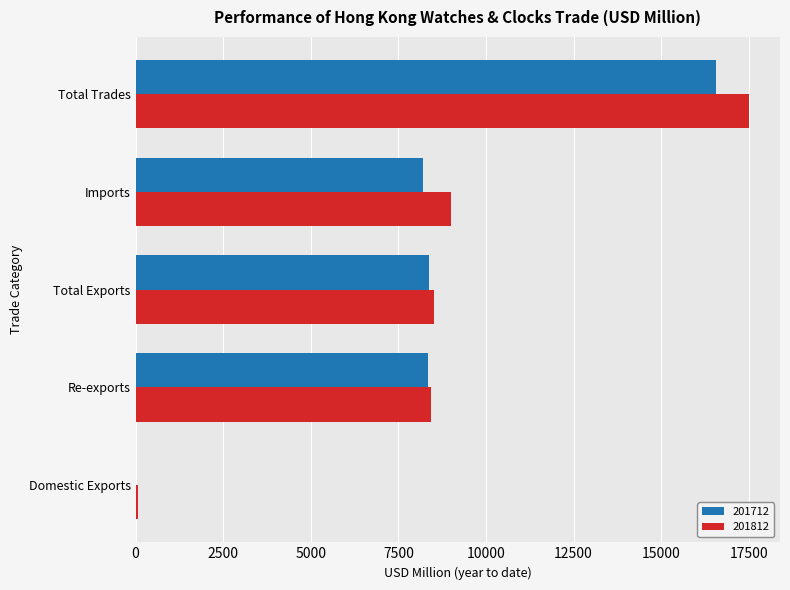

What is the average value of the 201812 series?

8706.9